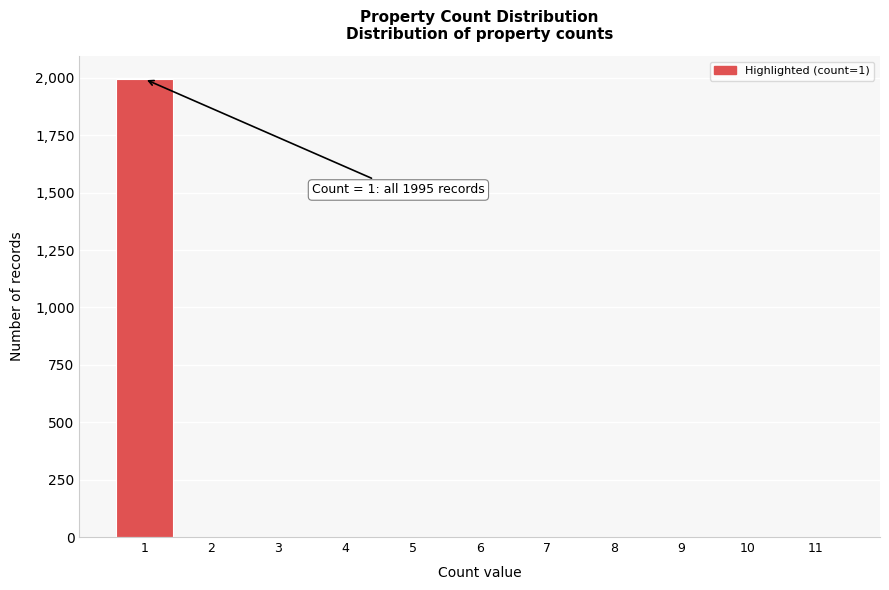

Reading left to right, list all the values displayed in this chart.

1=1995	2=0	3=0	4=0	5=0	6=0	7=0	8=0	9=0	10=0	11=0